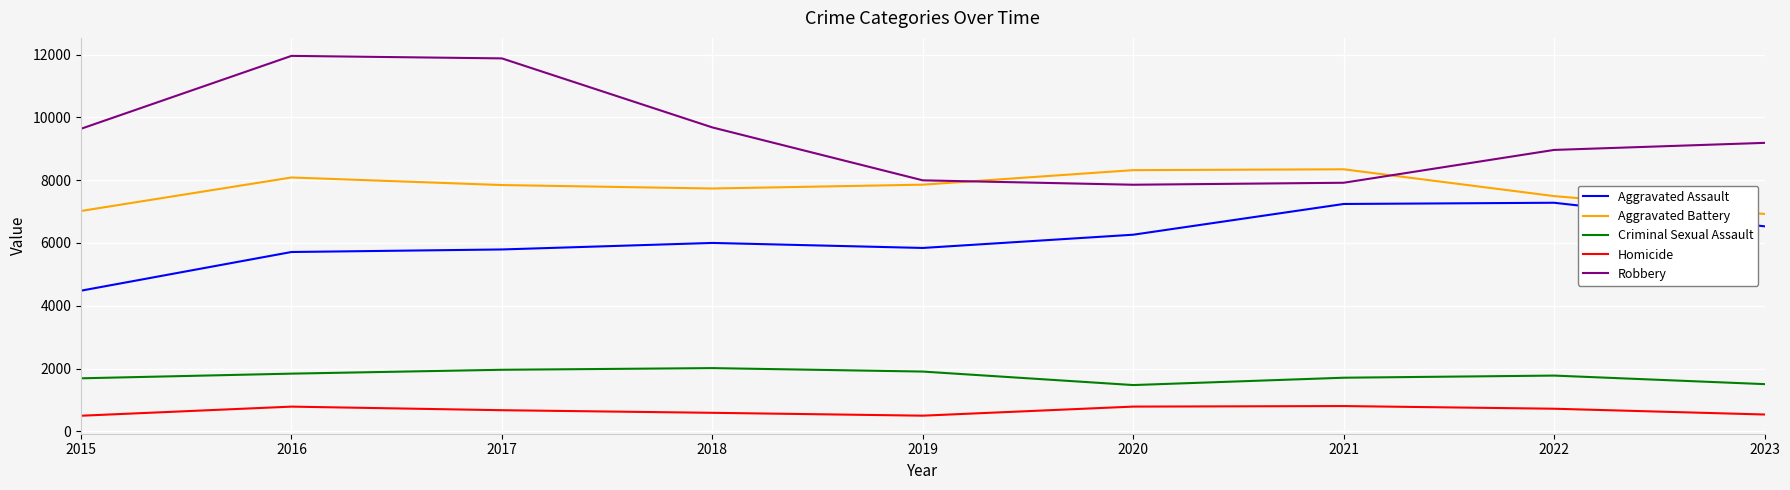

What is the spread (max minus min) of values at 2023?

8654